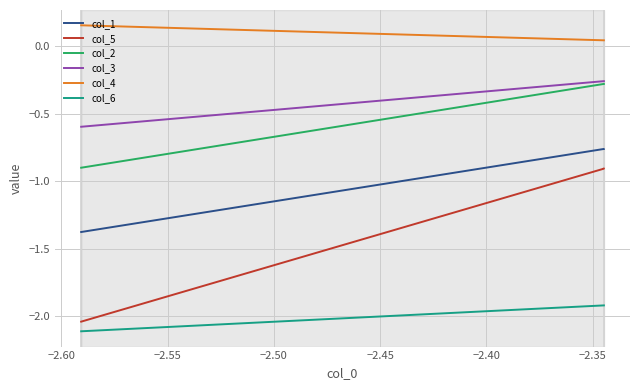

At −2.60, list the series in order from largest to smallest.

col_4, col_3, col_2, col_1, col_5, col_6